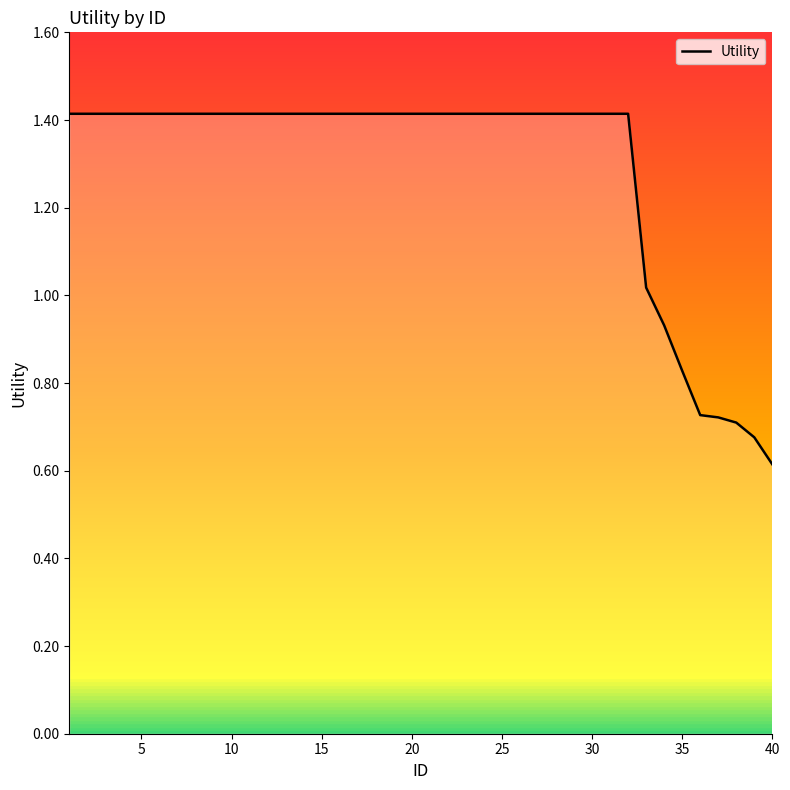

What is the minimum value shown in the chart?

0.6